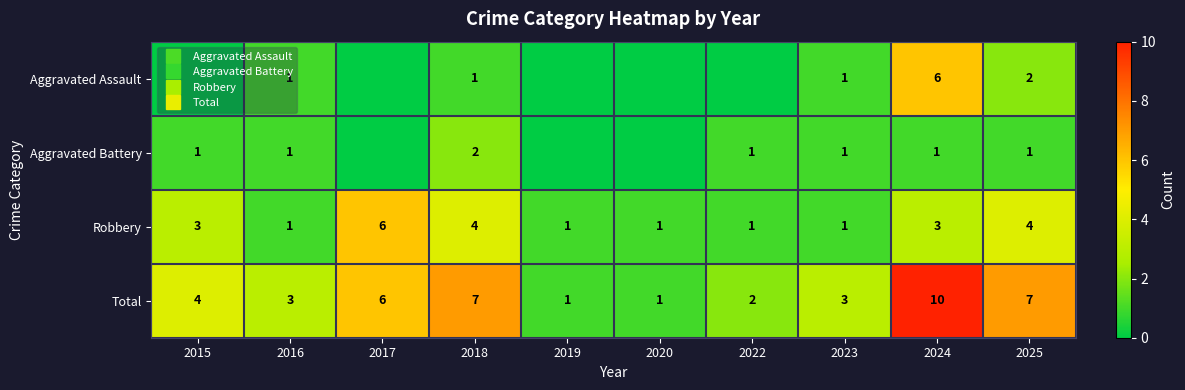

What is the total value across all series at 2022?

4